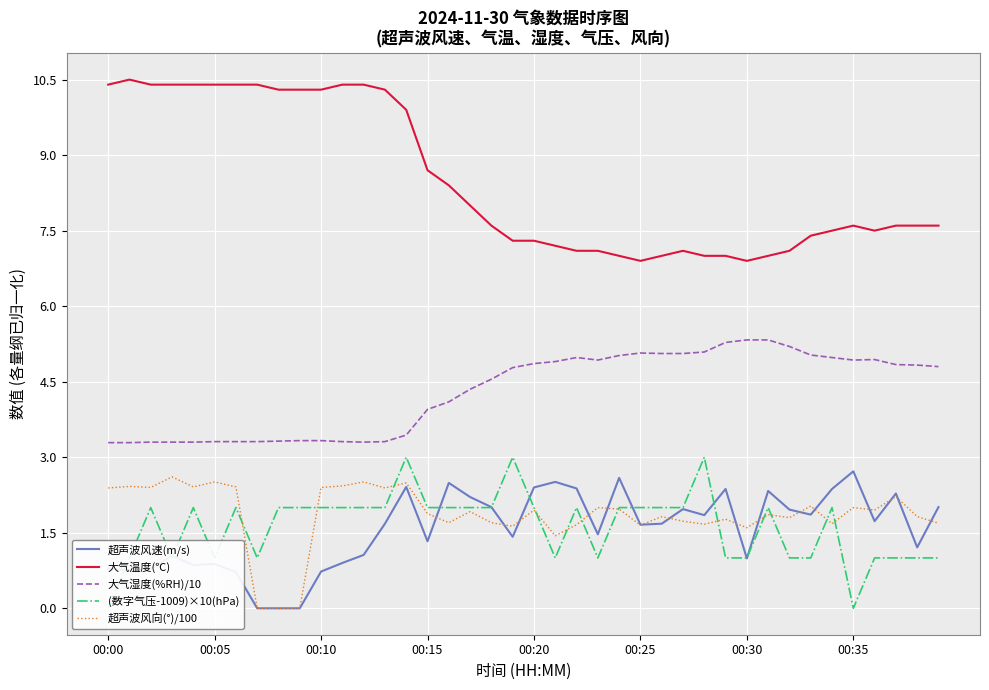

Is the value of 超声波风速(m/s) at 28 greater than the value of 大气湿度(%RH)/10 at 27?

No